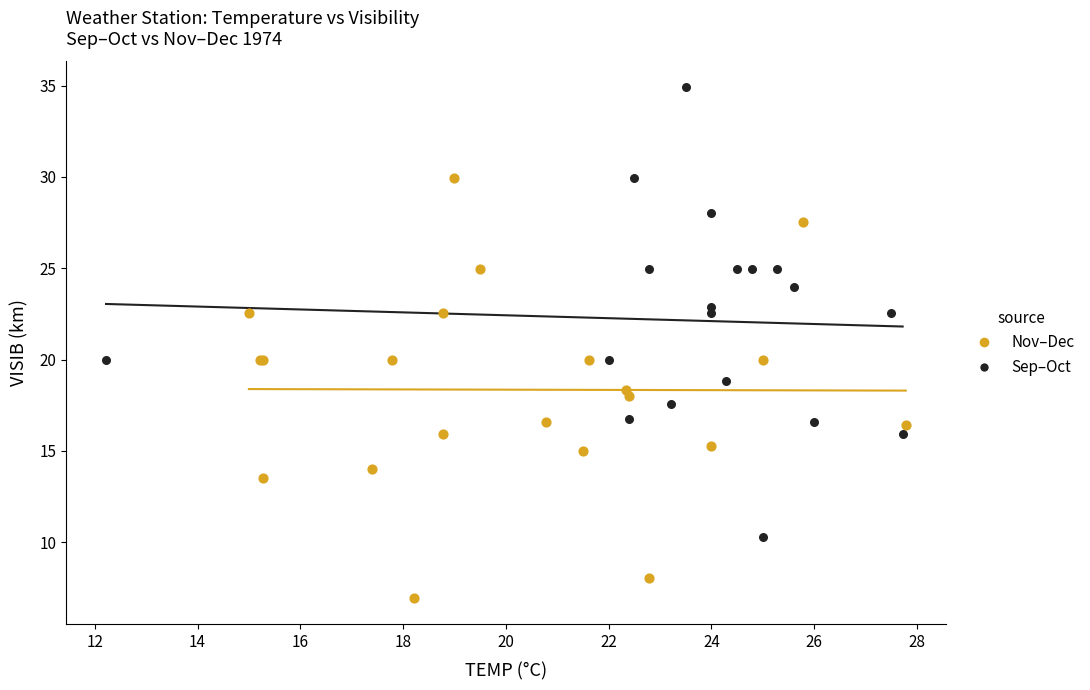

Which series reaches the minimum Y coordinate?

Nov–Dec